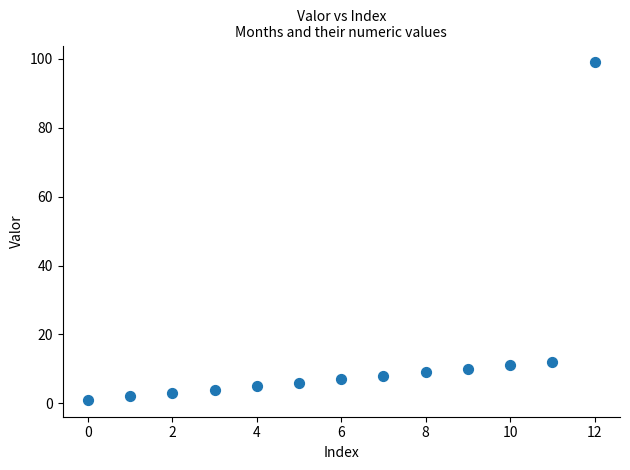

What is the range of Y values (max minus min)?

98